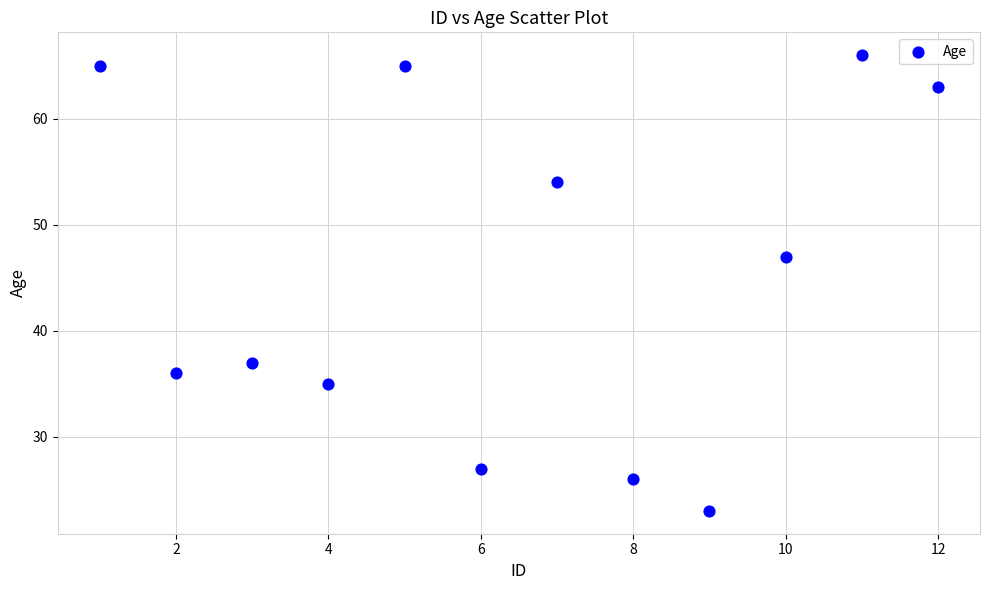

What Y value in the scatter plot is closest to 44?

47